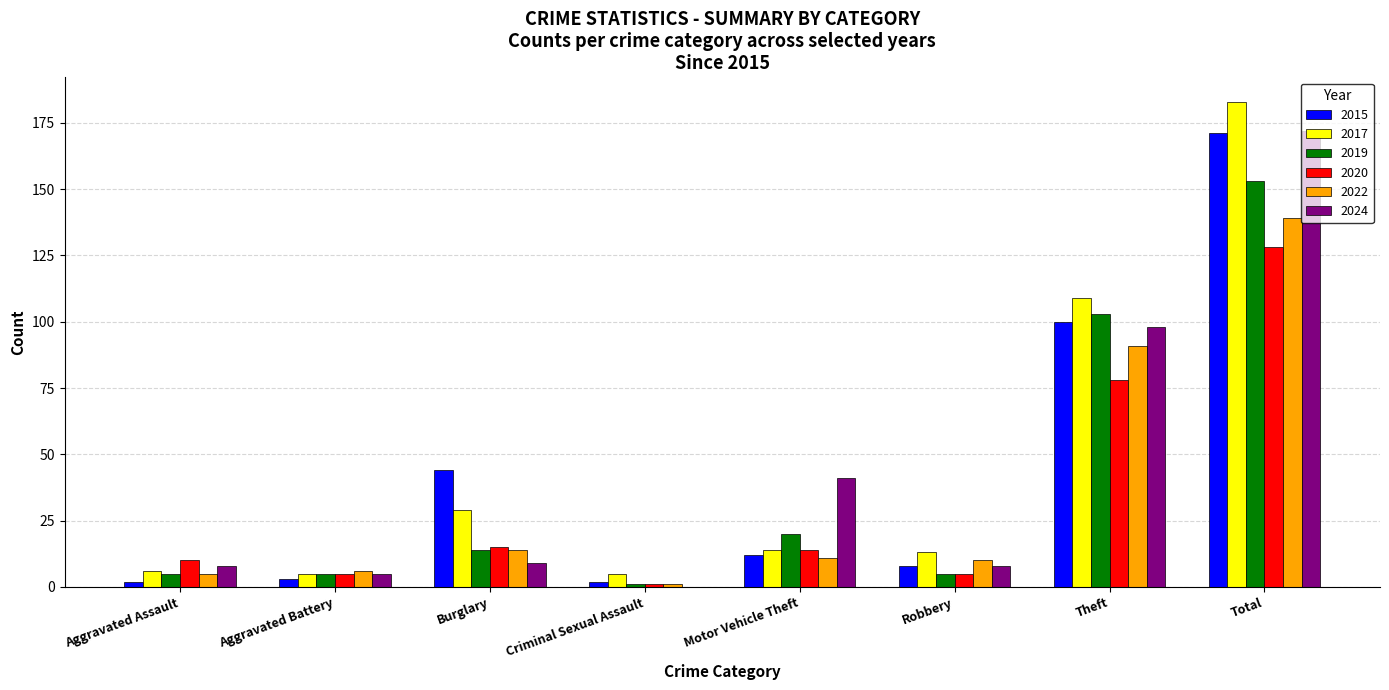

At which label is 2024 closest to 86?

Theft